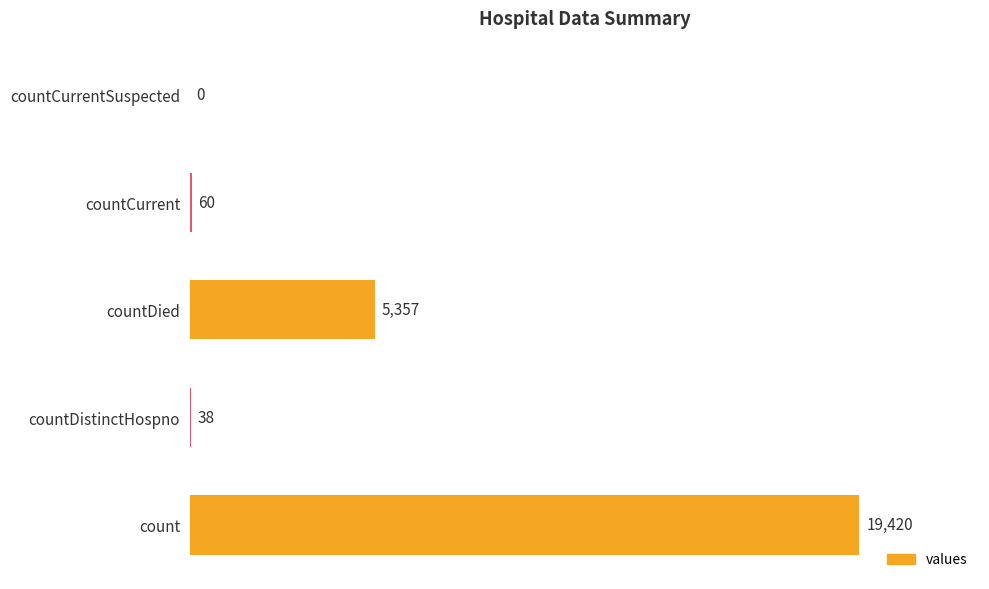

Reading top to bottom, extract all data points from this chart.

countCurrentSuspected=0	countCurrent=60	countDied=5357	countDistinctHospno=38	count=19420